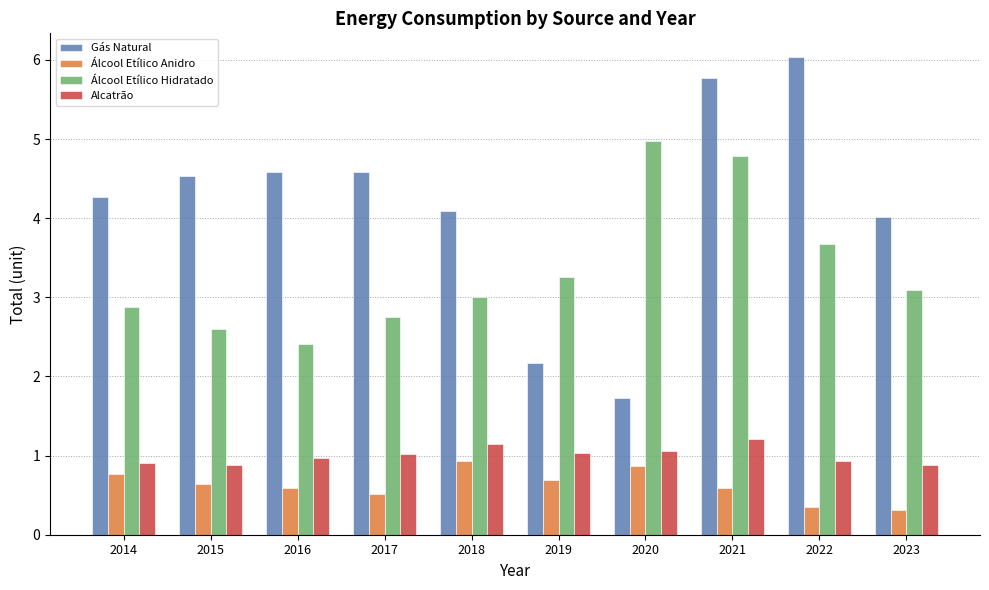

Reading left to right, list all the values displayed in this chart.

Gás Natural: 2014=4.3	2015=4.5	2016=4.6	2017=4.6	2018=4.1	2019=2.2	2020=1.7	2021=5.8	2022=6.0	2023=4.0
Álcool Etílico Anidro: 2014=0.8	2015=0.6	2016=0.6	2017=0.5	2018=0.9	2019=0.7	2020=0.9	2021=0.6	2022=0.4	2023=0.3
Álcool Etílico Hidratado: 2014=2.9	2015=2.6	2016=2.4	2017=2.7	2018=3.0	2019=3.3	2020=5.0	2021=4.8	2022=3.7	2023=3.1
Alcatrão: 2014=0.9	2015=0.9	2016=1.0	2017=1.0	2018=1.1	2019=1.0	2020=1.1	2021=1.2	2022=0.9	2023=0.9